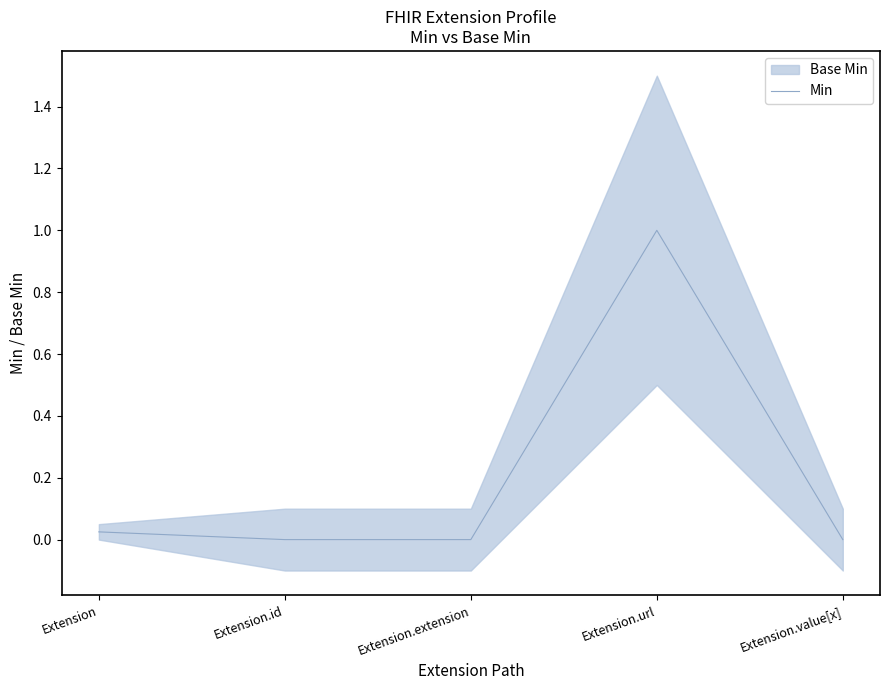

How many positive values are there?

2